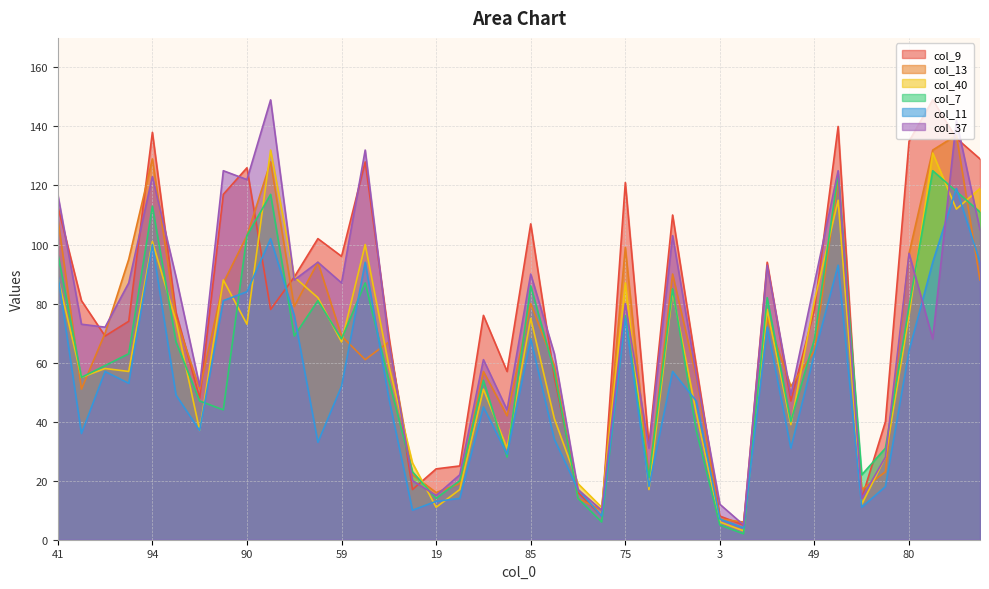

At which label does col_37 reach its peak?

113